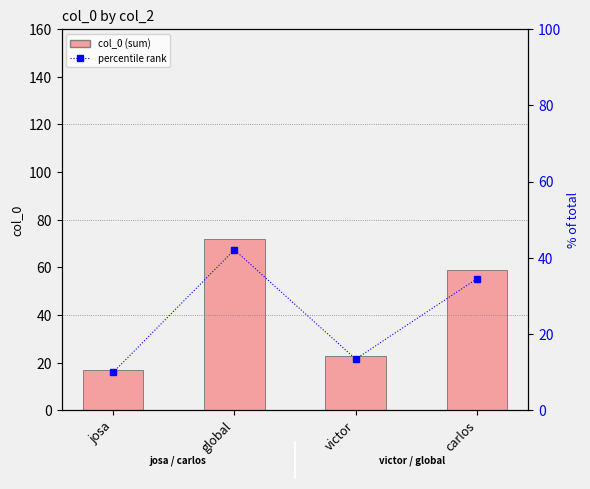

True or false: col_0 has a value of 17.0 at josa.

True